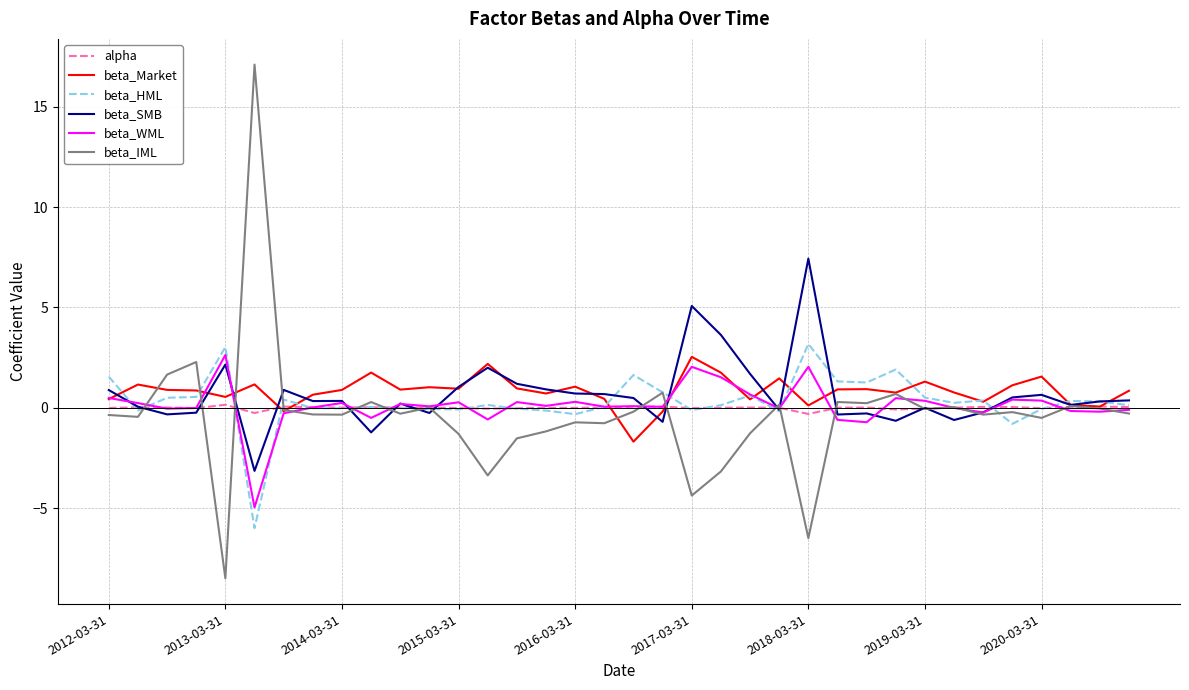

What is the smallest value displayed?

-8.5